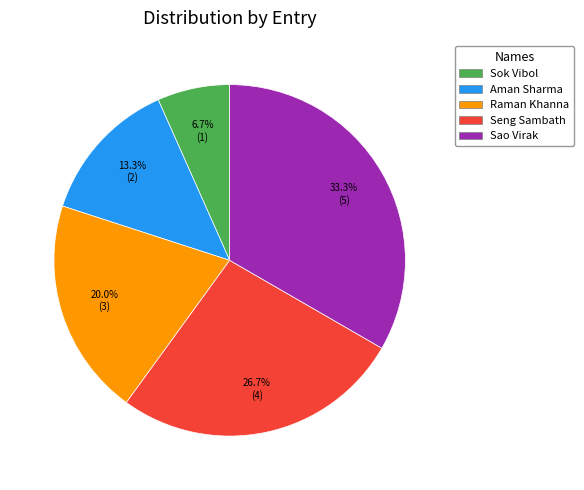

What is the smallest slice in the pie chart?

Sok Vibol